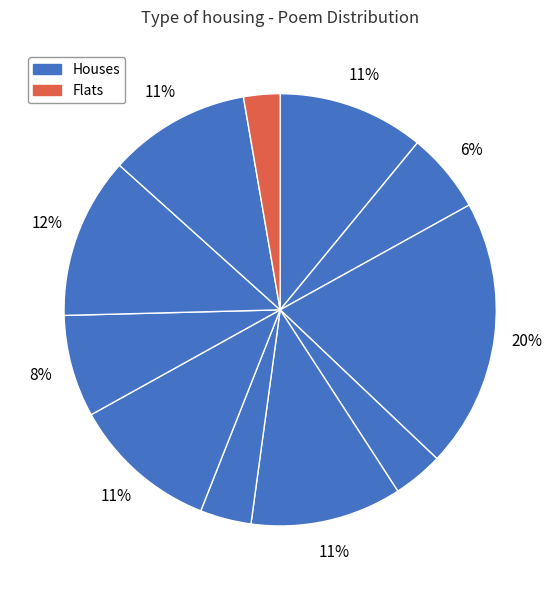

To the nearest percent, what is the difference between the largest and smallest slice percentages?

17%